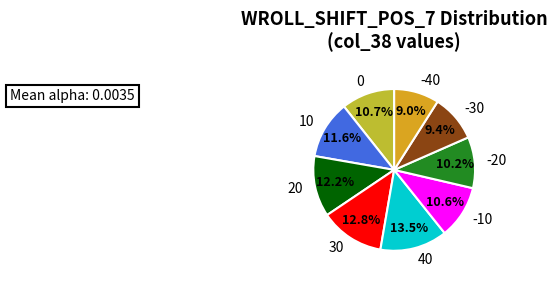

Is there any slice that represents more than half of the pie?

No